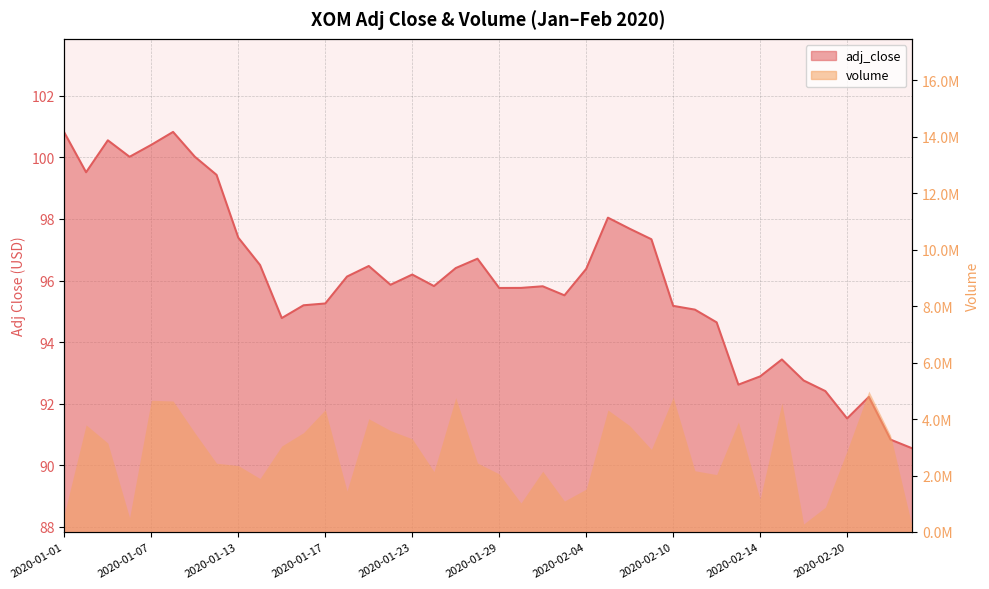

What is the label of the 9th point from the left?

2020-01-13